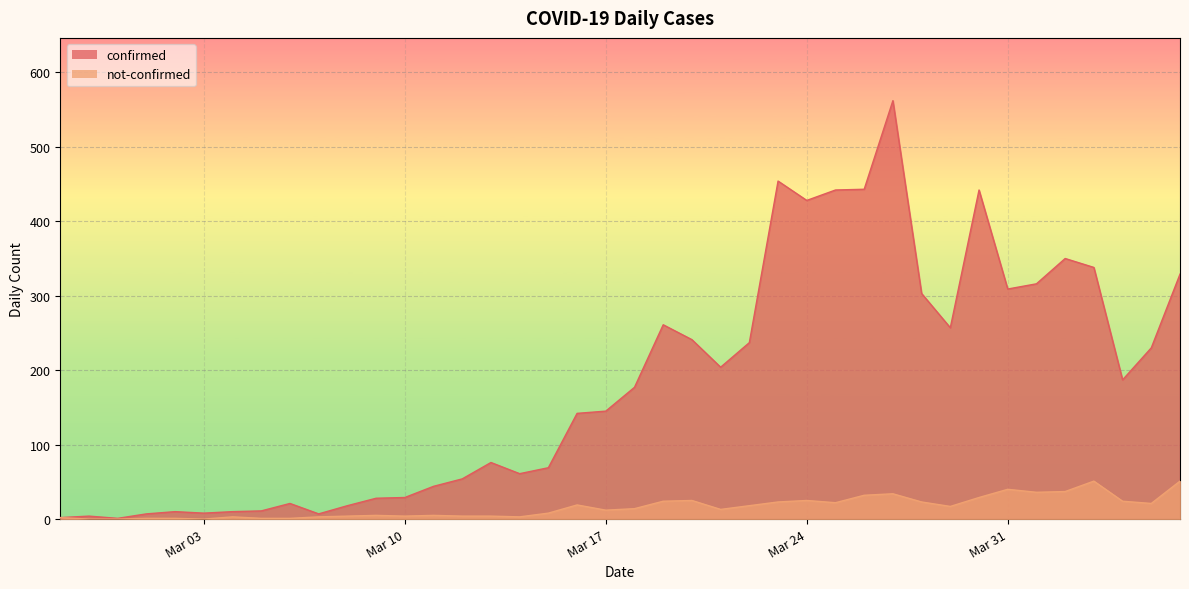

Between 2020-03-06 and 2020-03-20, which series saw the biggest shift?

confirmed